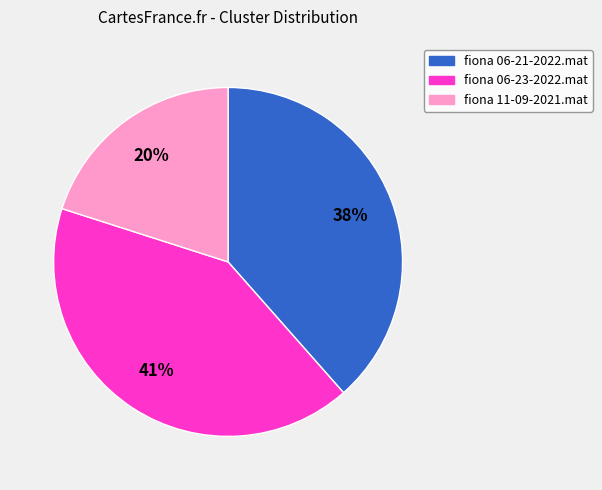

True or false: fiona 06-21-2022.mat accounts for 44% of the total.

False